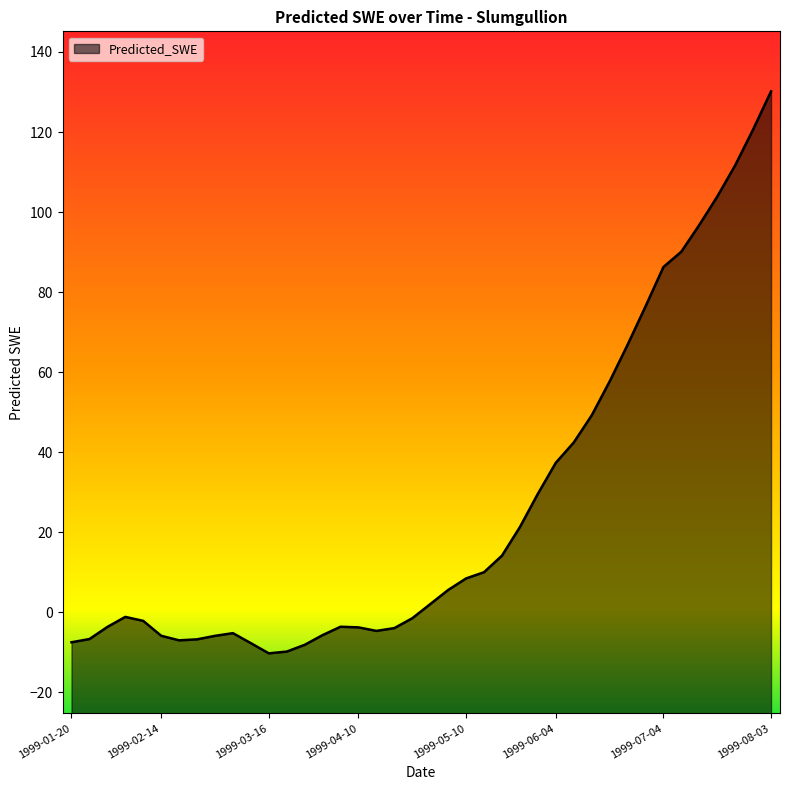

How many values are above zero?

20